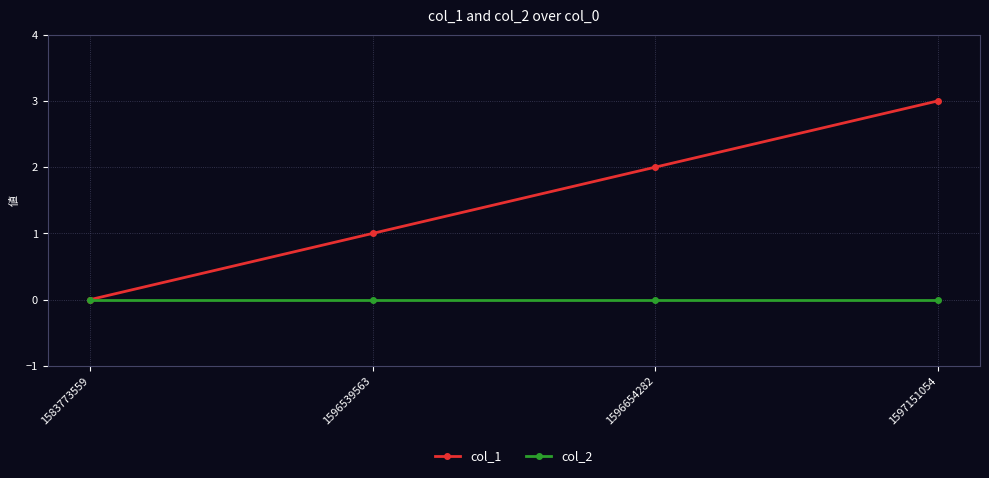

Is it true that col_1 equals 0 at 1583773559?

True